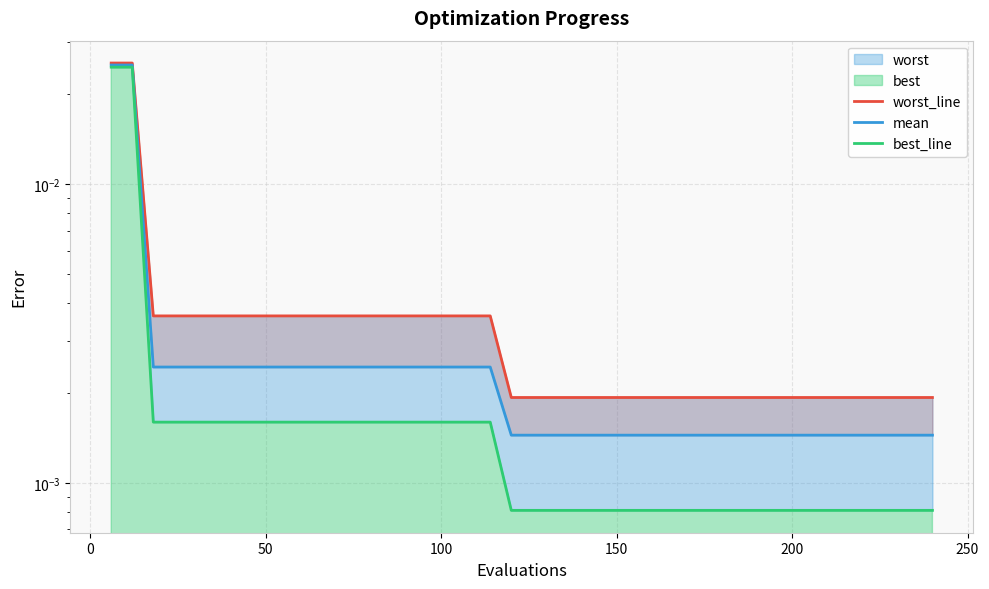

List the series in order of their overall mean, highest first.

worst_line, mean, best_line